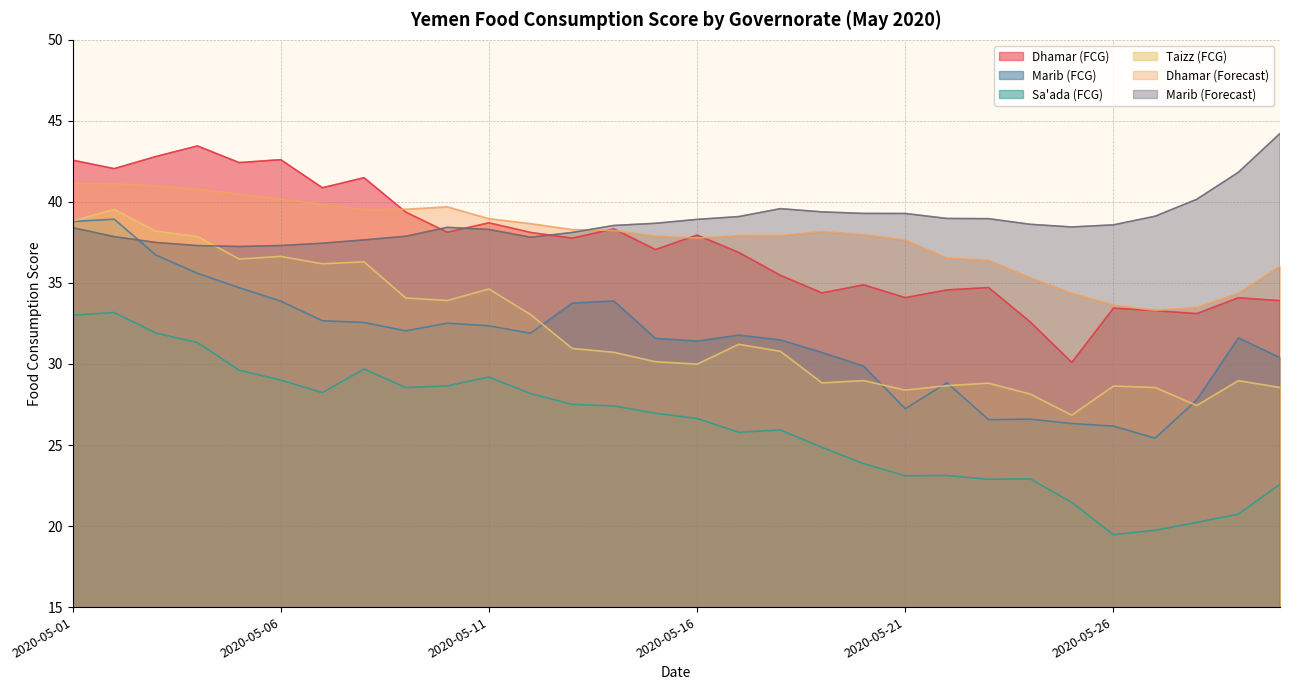

Does the chart have visible grid lines?

Yes